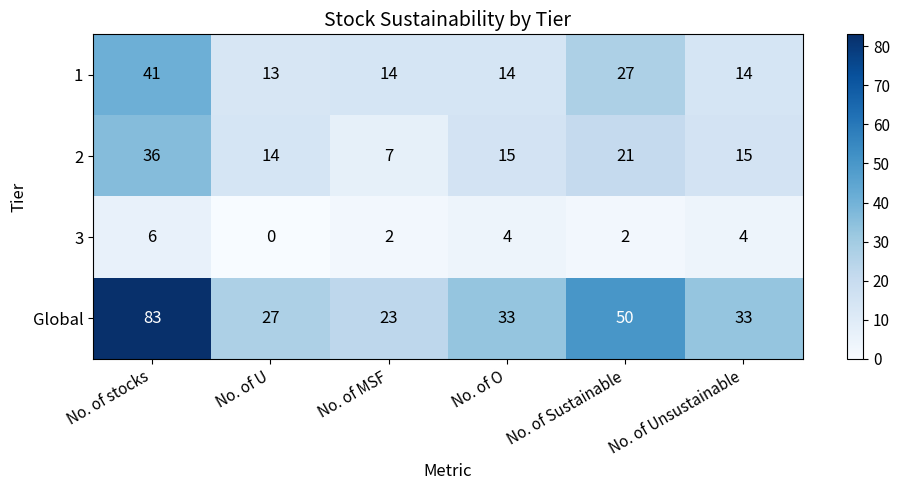

At No. of U, list the series in order from largest to smallest.

Global, 2, 1, 3